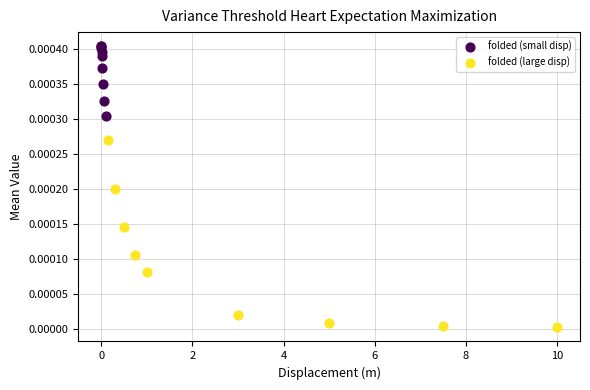

What are all the series names shown in the legend?

folded (small disp), folded (large disp)